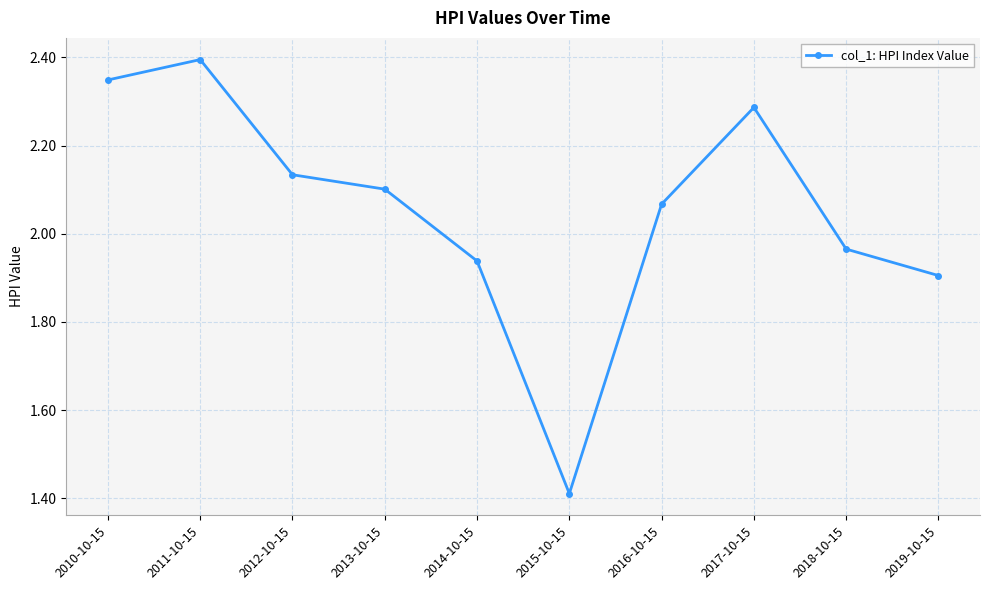

What is the maximum value shown in the chart?

2.4